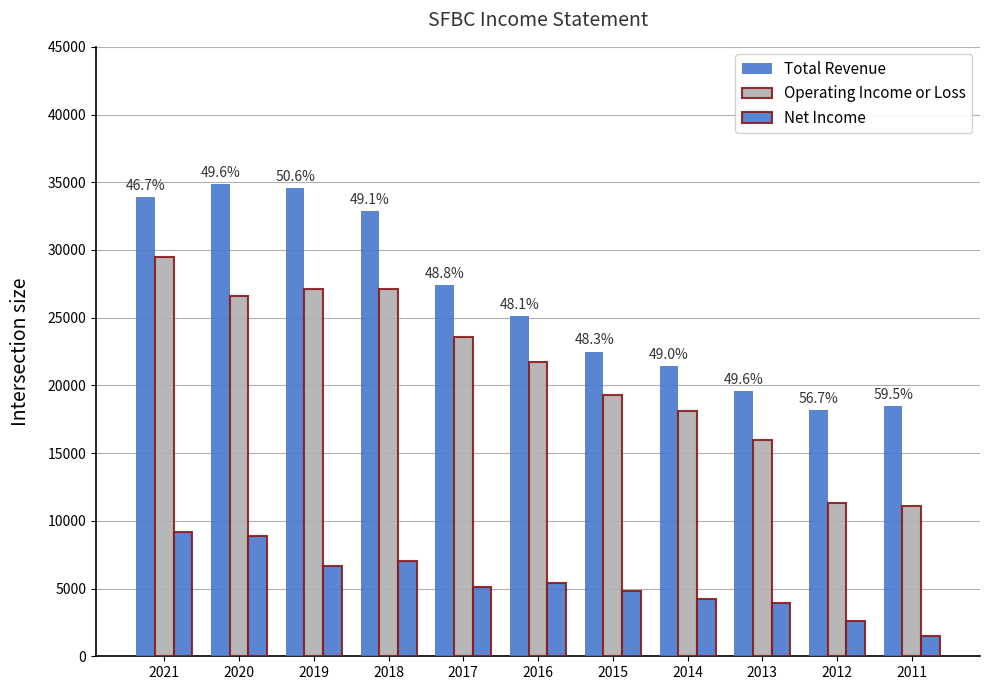

Which series has the largest range (max minus min)?

Operating Income or Loss